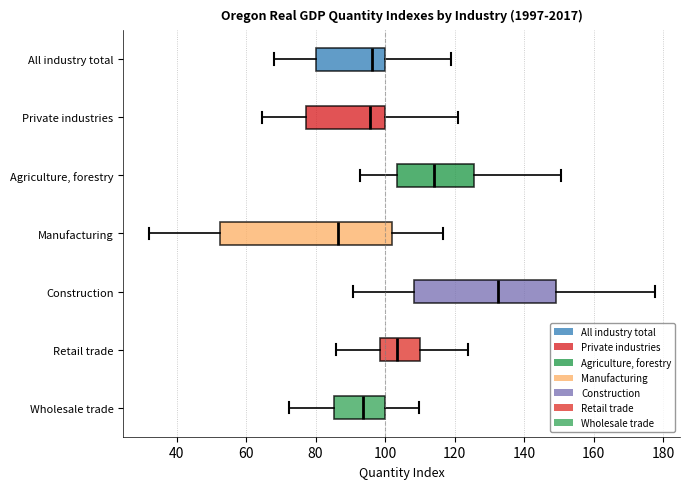

Which box's median line is the furthest to the right?

Construction